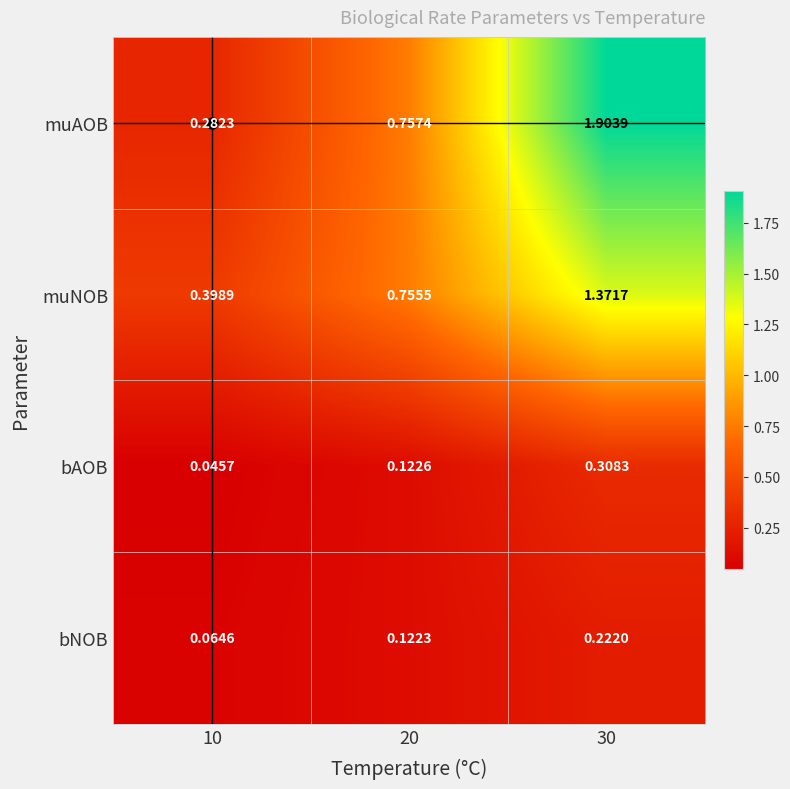

Is the value of bAOB at 10 greater than the value of muNOB at 30?

No